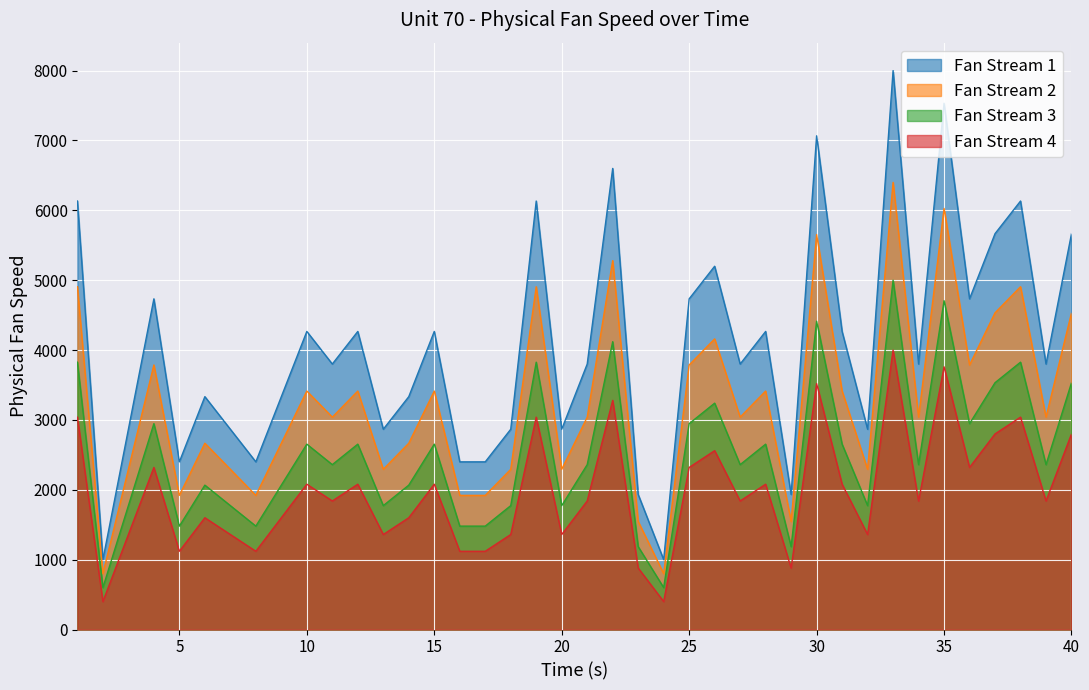

What is the value of the 18th point from the left?

2866.7